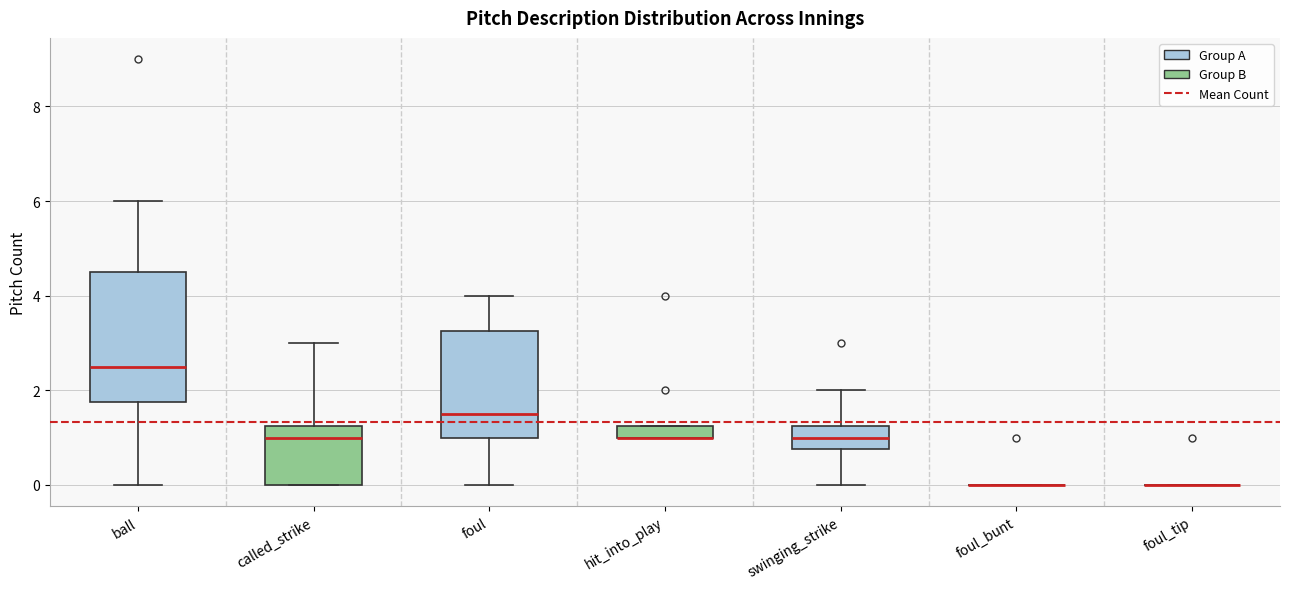

Comparing the boxes themselves (not the whiskers), which one is the tallest?

ball